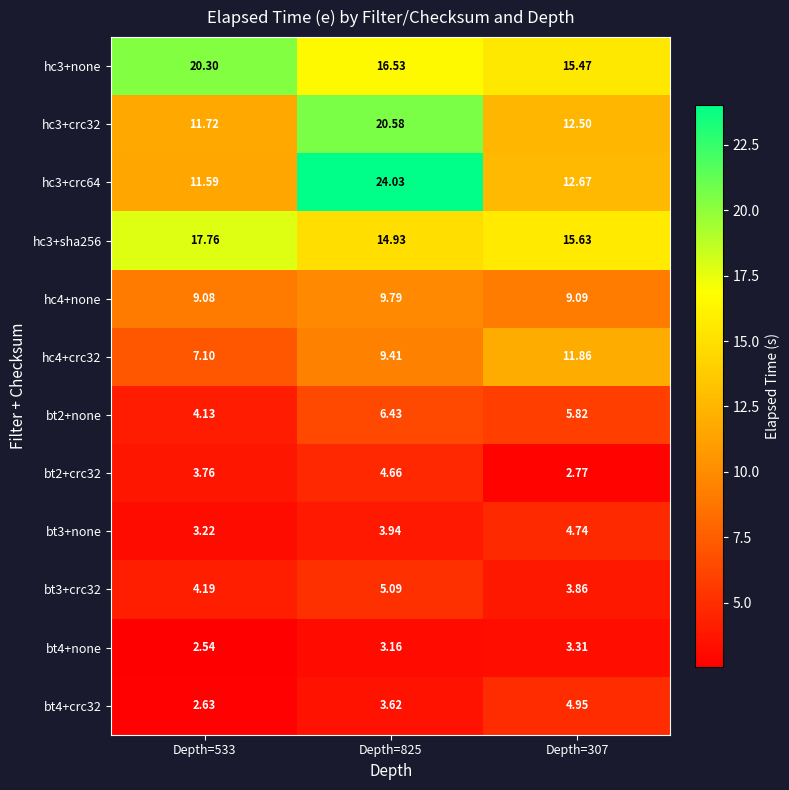

How many distinct data groups are displayed?

12